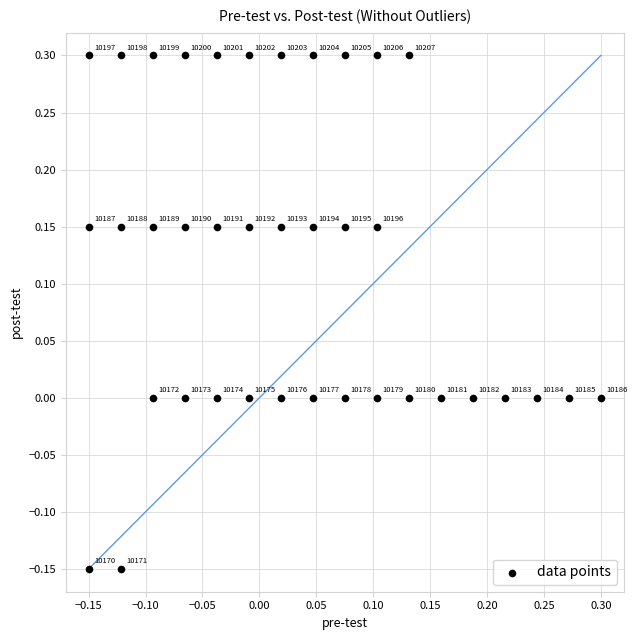

Count the number of points in this scatter plot.

38